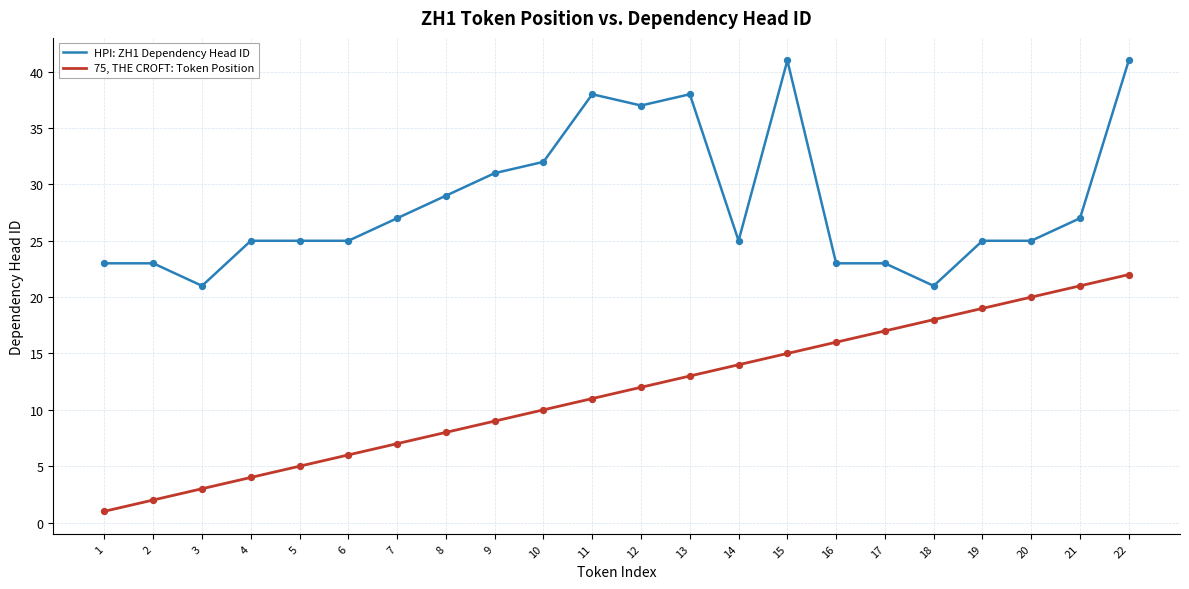

What is the total value across all series at 22?

63